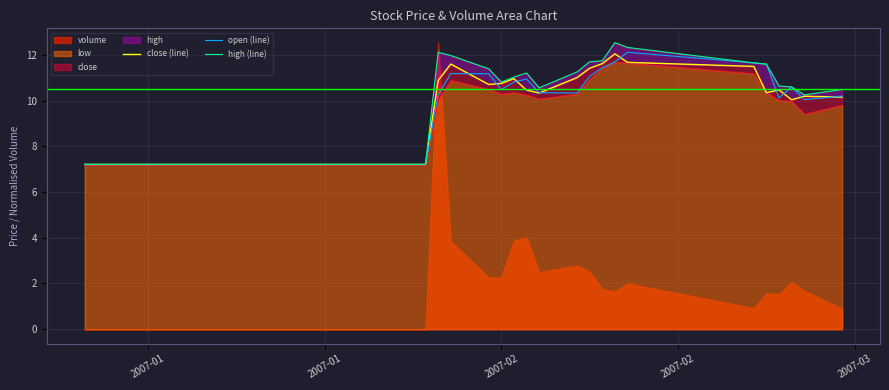

At how many categories does at least one series exceed 7?

20